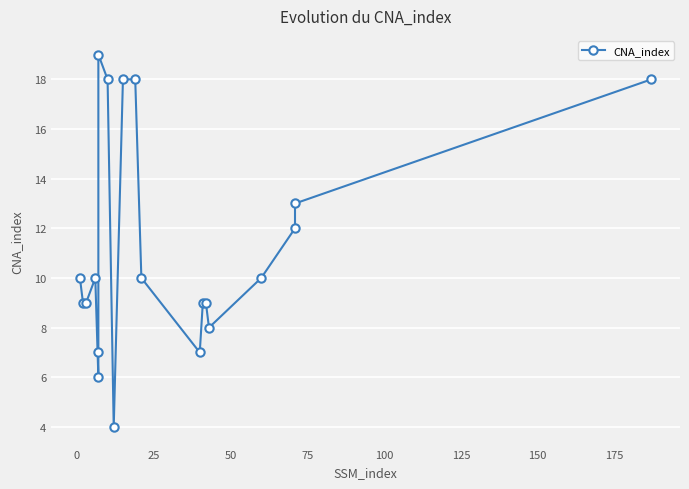

What is the difference between the maximum and minimum values?

15